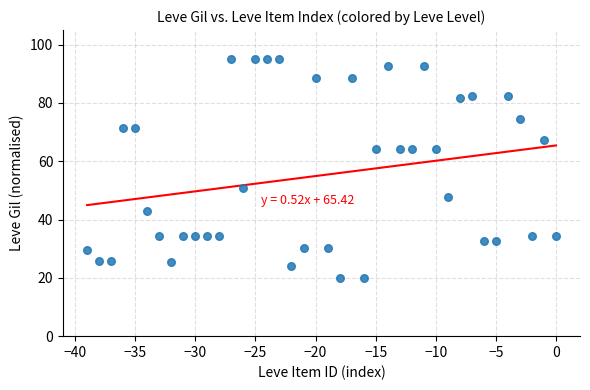

What is the range of X values (max minus min)?

39.0